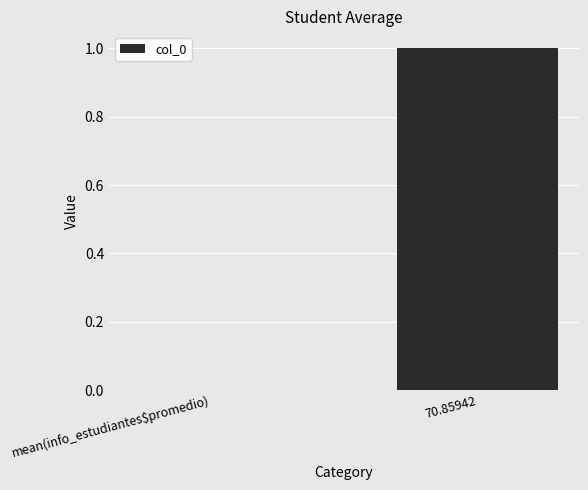

What is the change in value from mean(info_estudiantes$promedio) to 70.85942?

+1